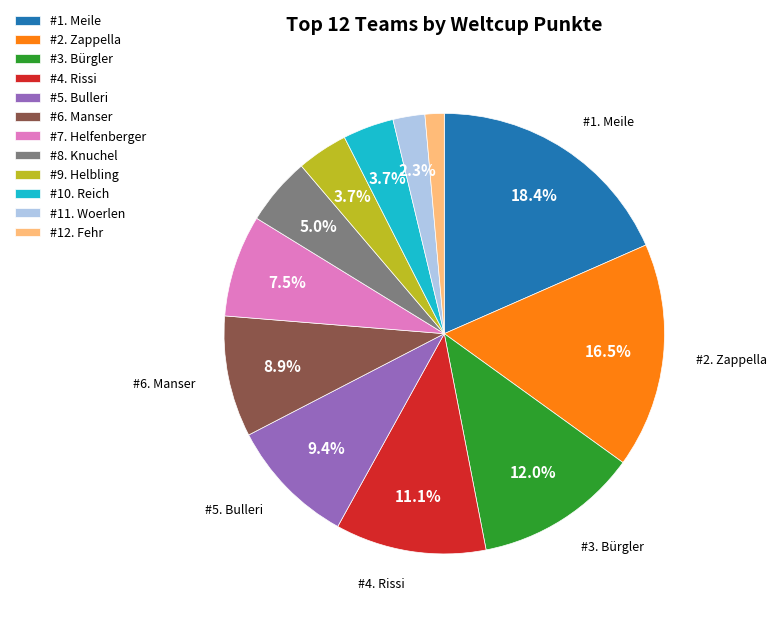

How many slices are in this pie chart?

12